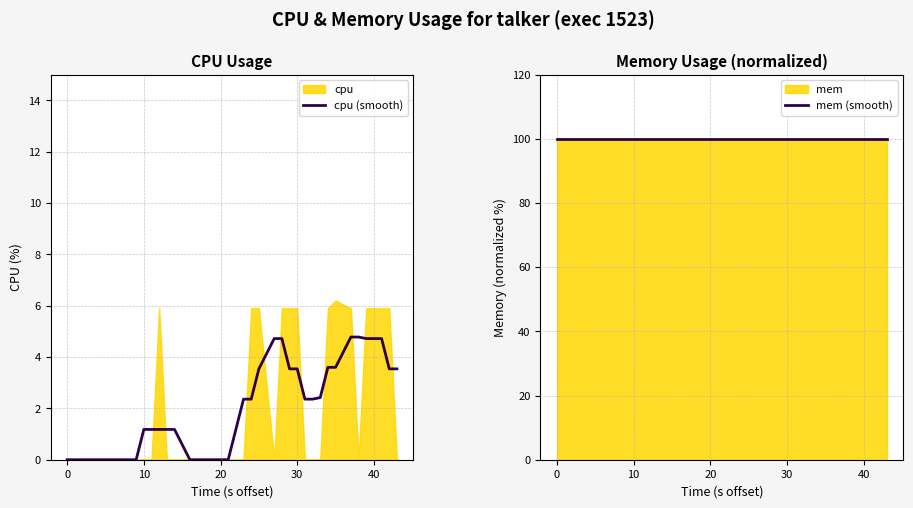

How many data points in cpu (smooth) are above 1?

25